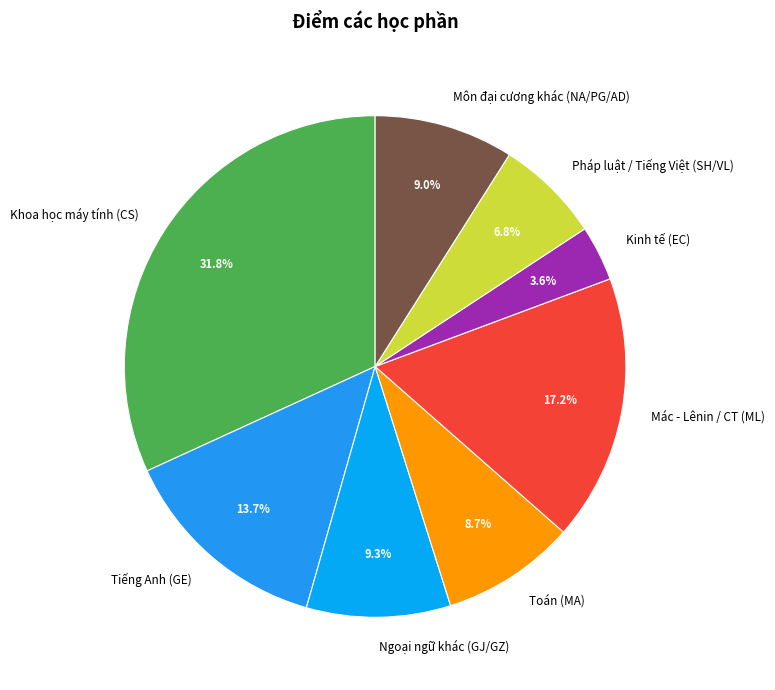

Does any single category account for the majority?

No